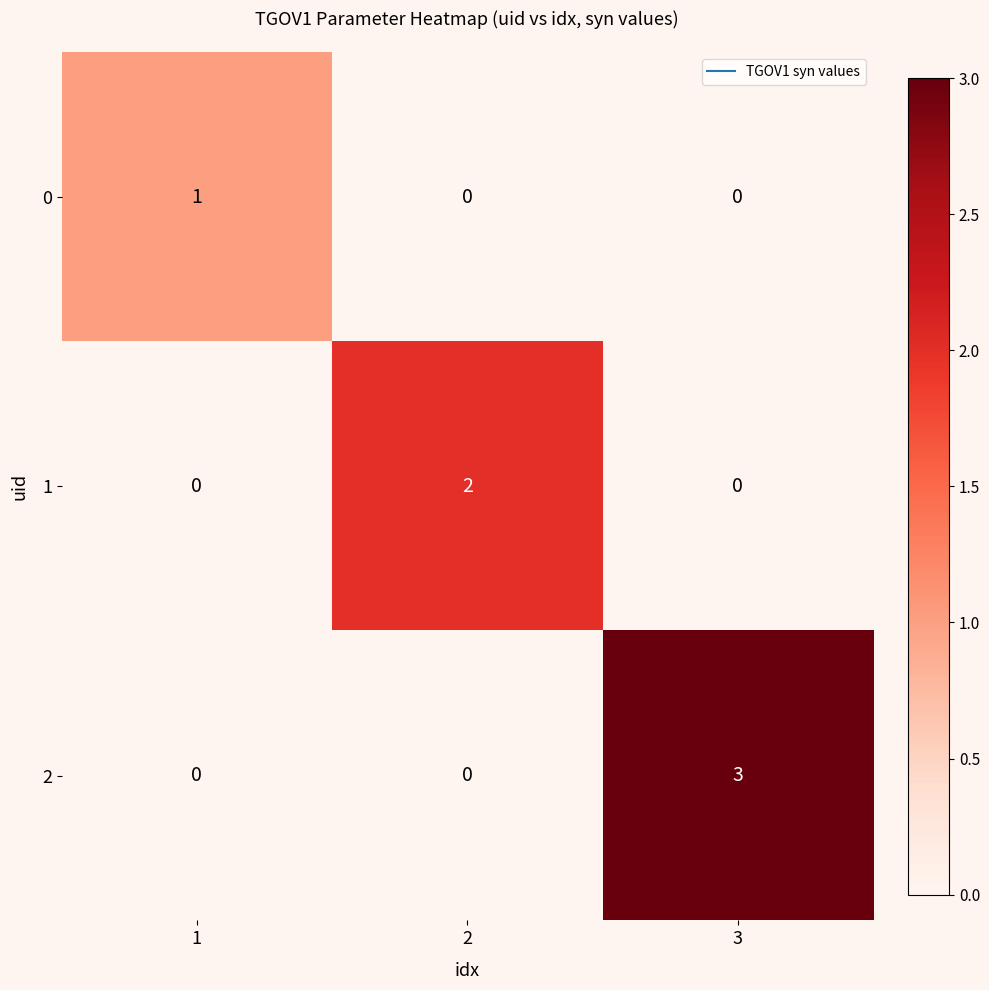

Count the number of data series in this chart.

3